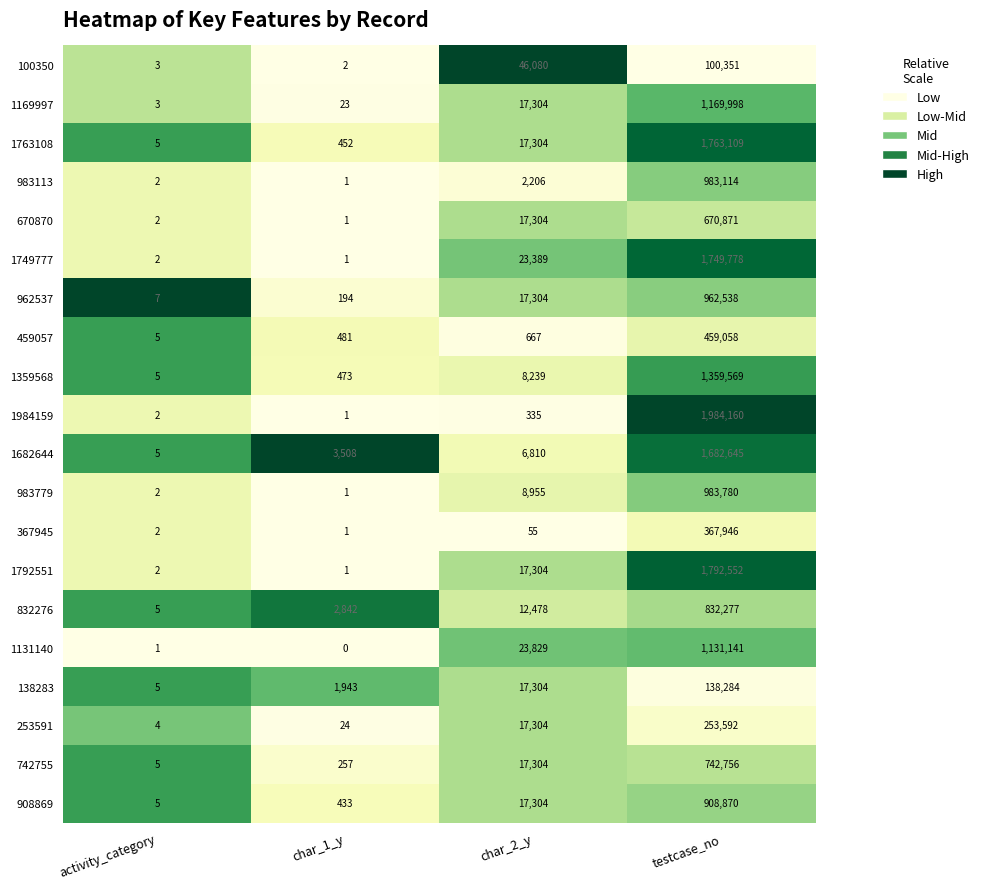

The 100350 series shows 2 at char_1_y. True or false?

True